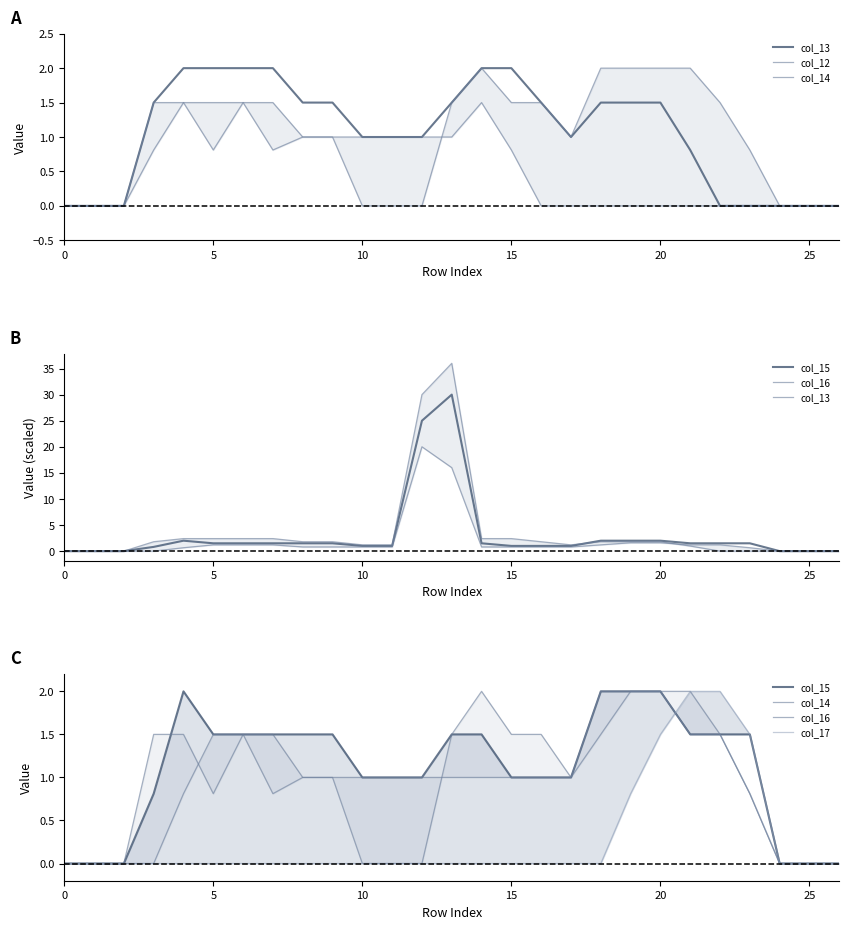

Which label corresponds to the largest value in the chart?

13